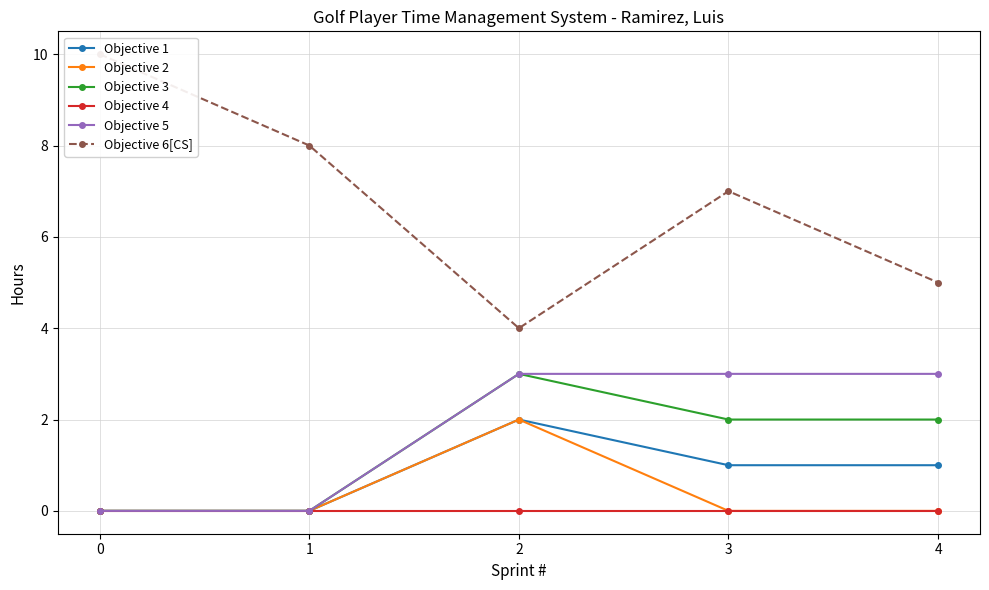

What is the approximate value of Objective 6[CS] at 4?

5